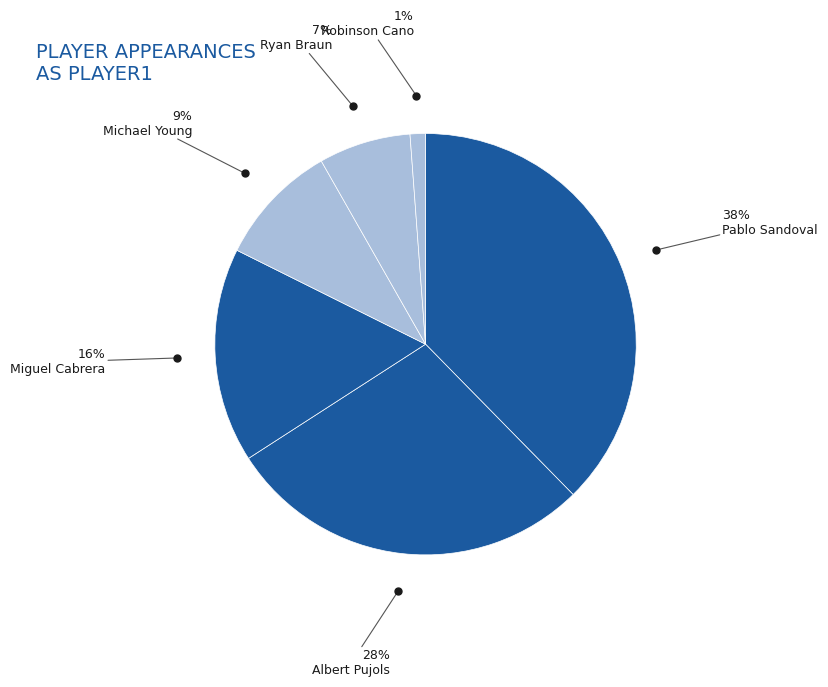

Rank the categories by value from lowest to highest.

Robinson Cano, Ryan Braun, Michael Young, Miguel Cabrera, Albert Pujols, Pablo Sandoval